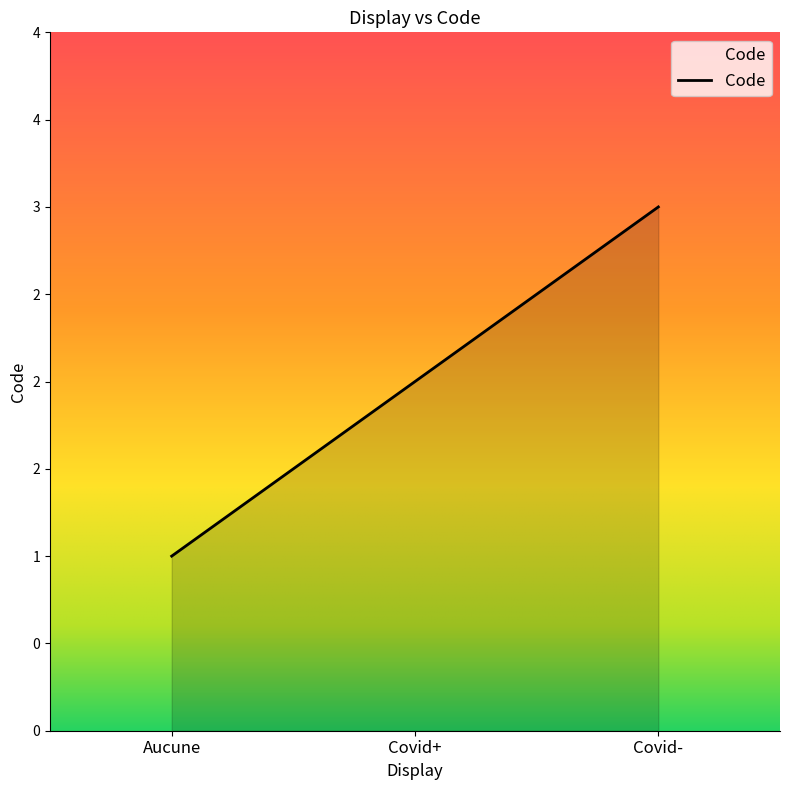

Which has a higher value, Aucune or Covid-?

Covid-